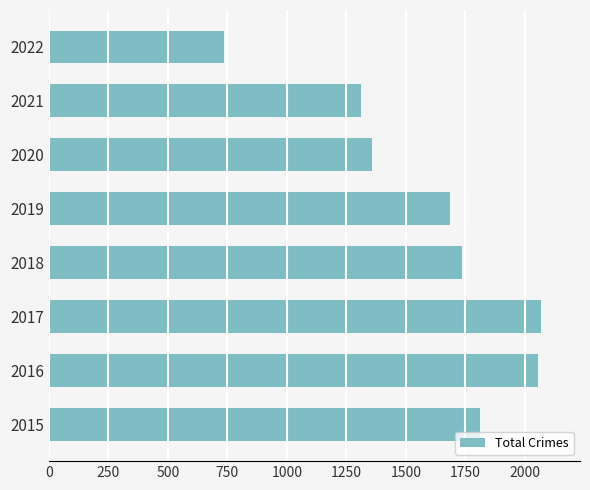

What is the change in value from 2019 to 2020?

-330